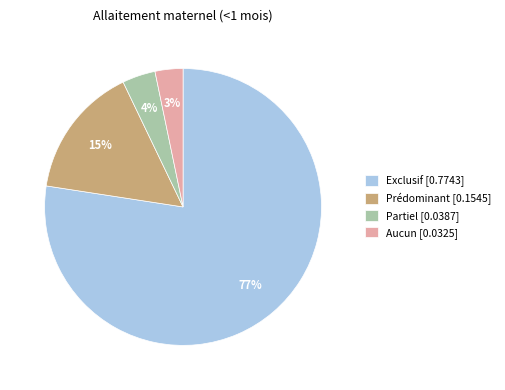

Which slice represents more than half of the pie?

Exclusif